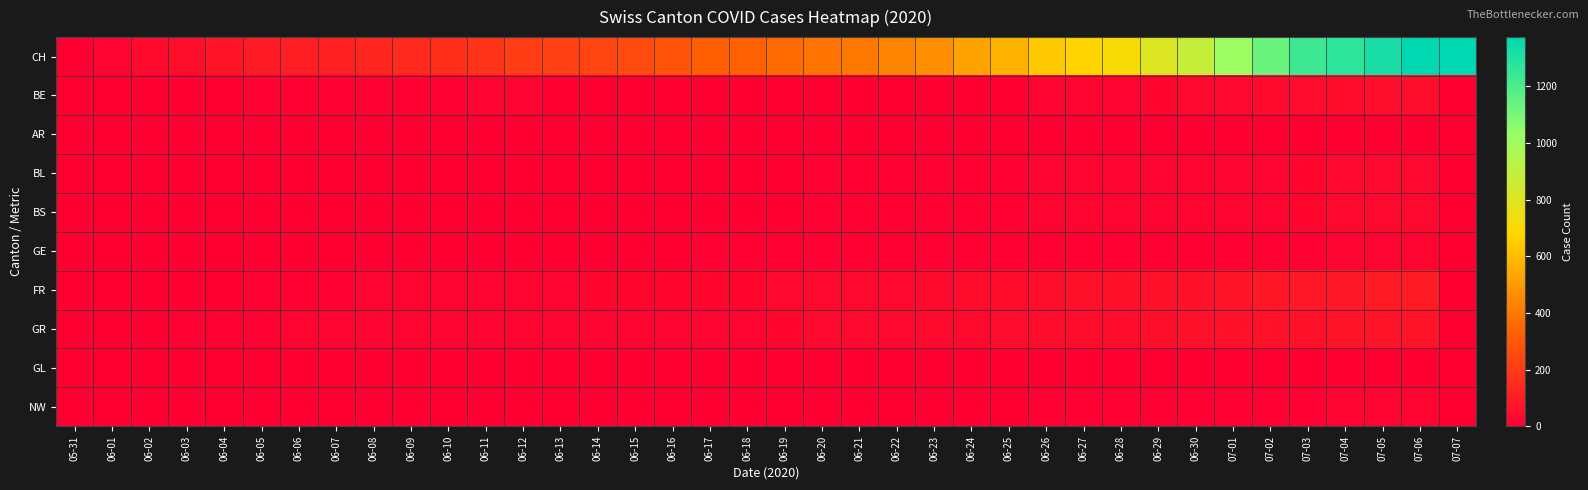

What is the total value across all series at 07-05?

1603